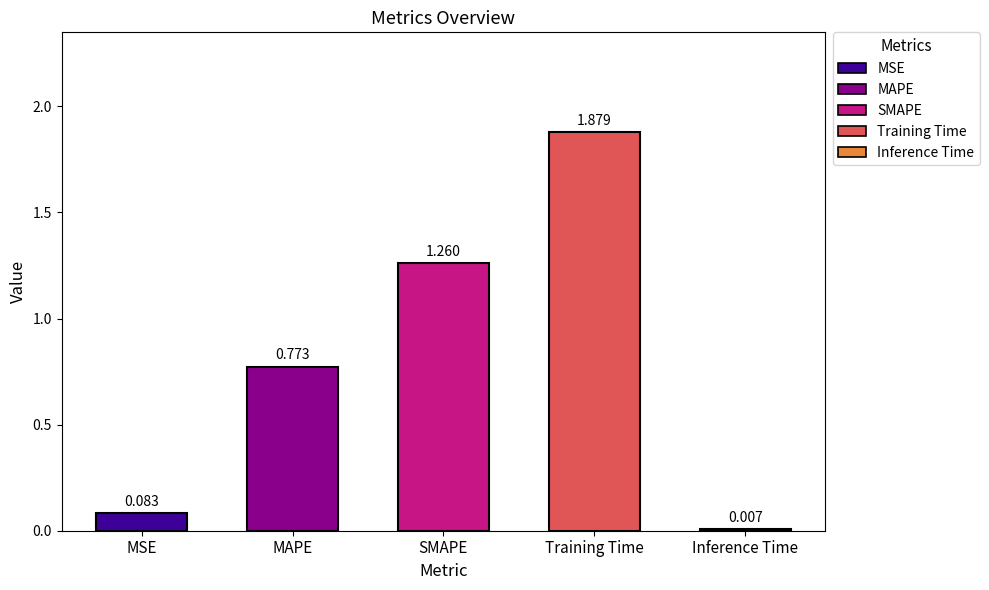

Which label corresponds to the smallest value in the chart?

Inference Time